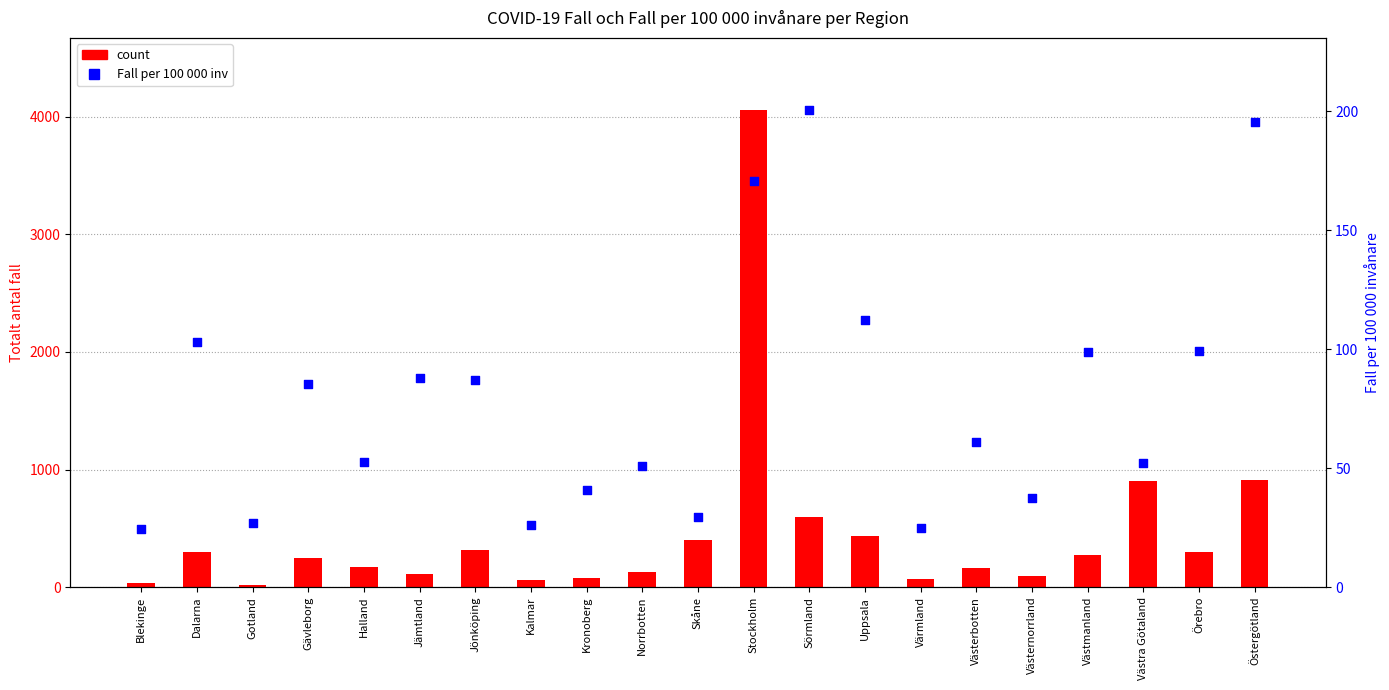

Which series reaches the minimum Y coordinate?

count